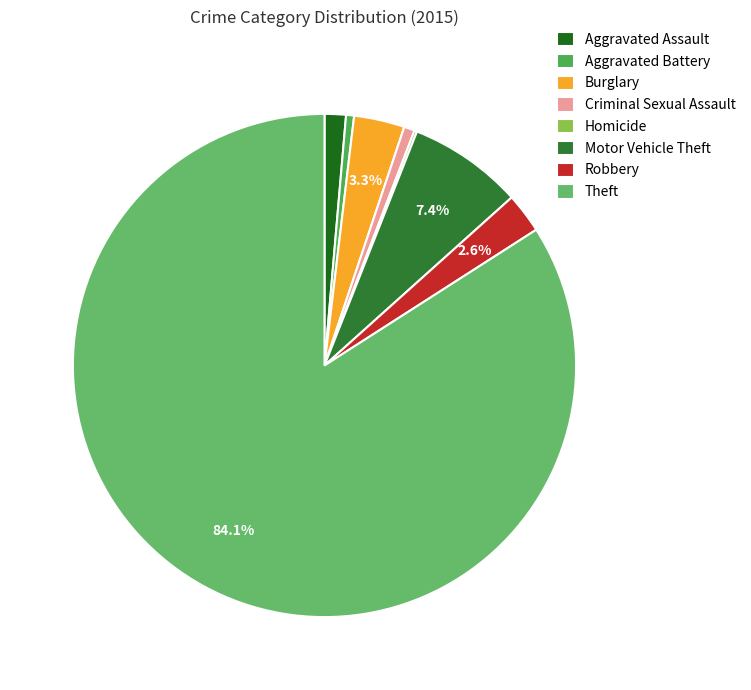

Which category has the smallest portion of the pie?

Homicide